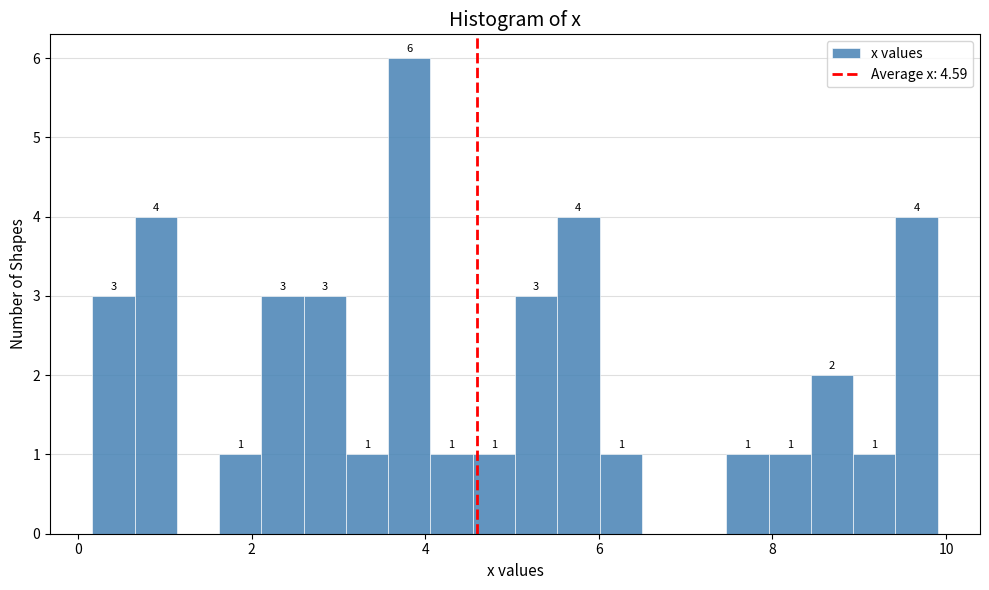

Around what value on the x-axis is the tallest bar? Give the approximate position of its centre, as read against the axis.

3.8